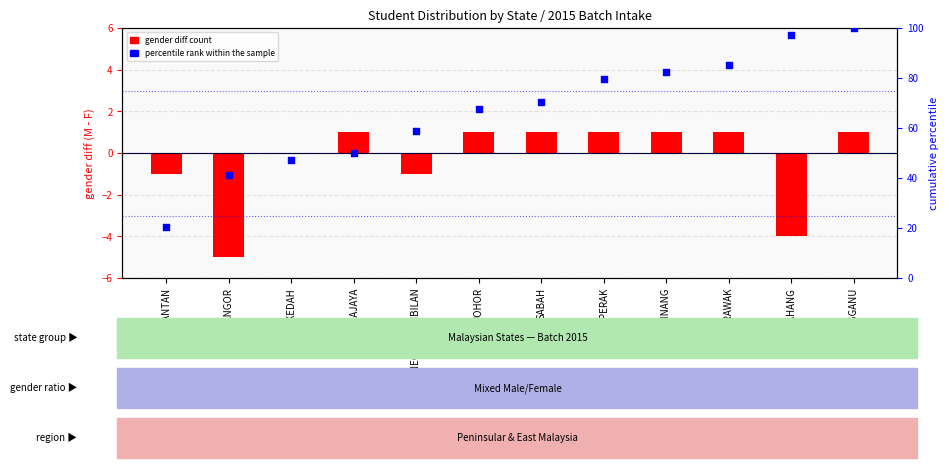

At which category is the sum across all series the highest?

TERENGGANU